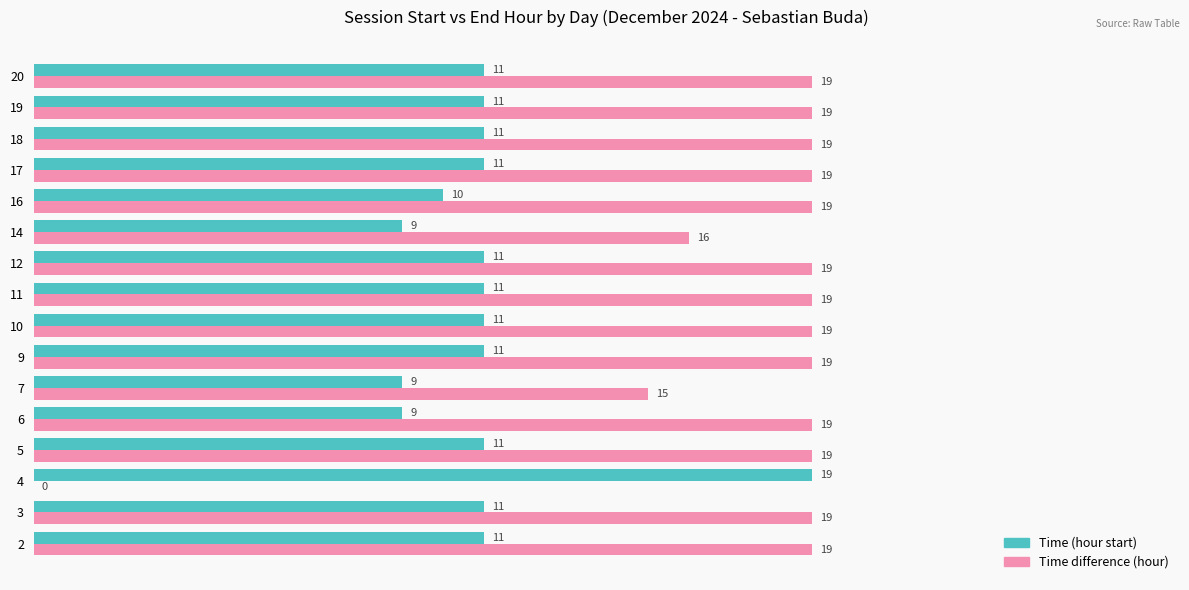

What is the maximum value for Time (hour start)?

19